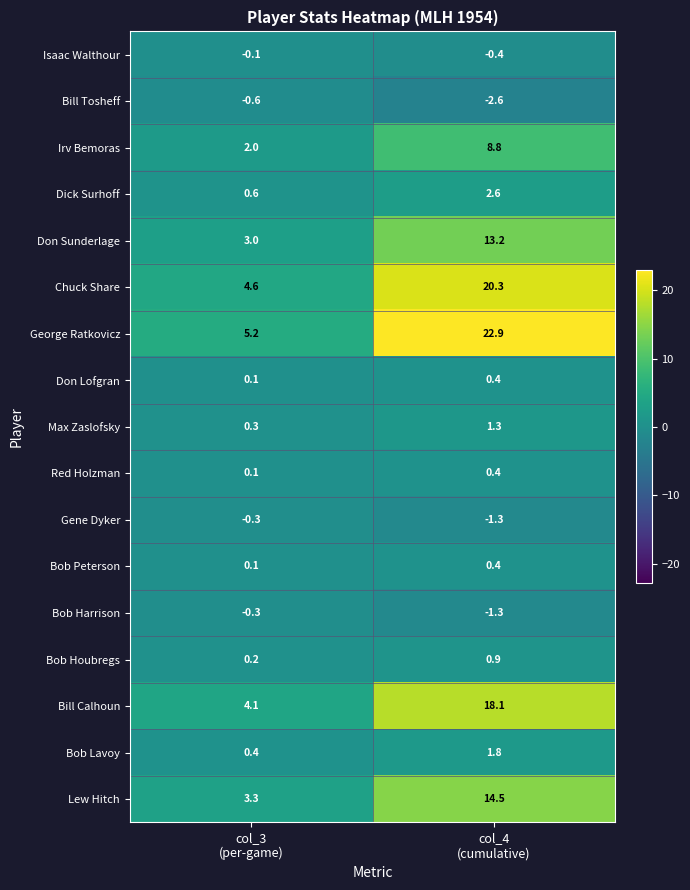

What is the average value of the Gene Dyker series?

-0.8